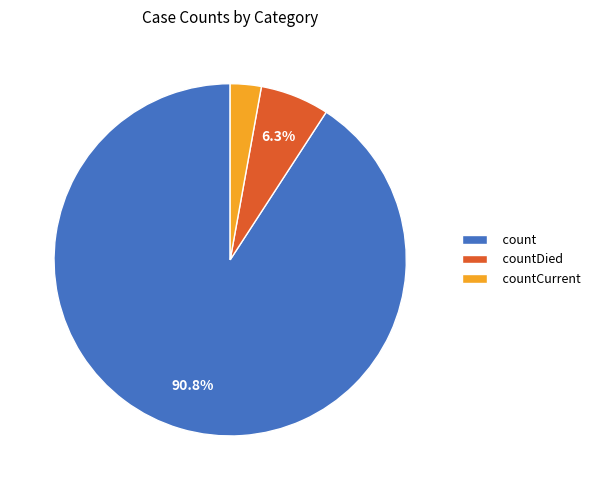

Is the sum of countCurrent and count greater than half?

Yes